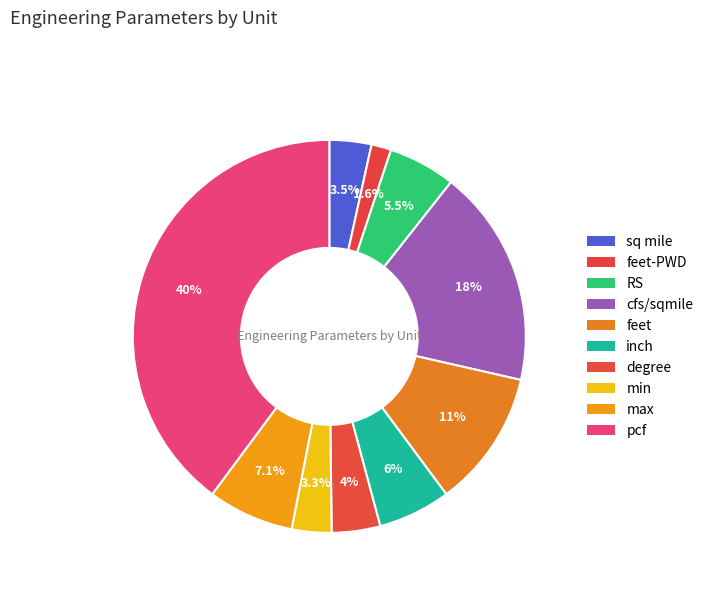

How many segments does this pie chart have?

10